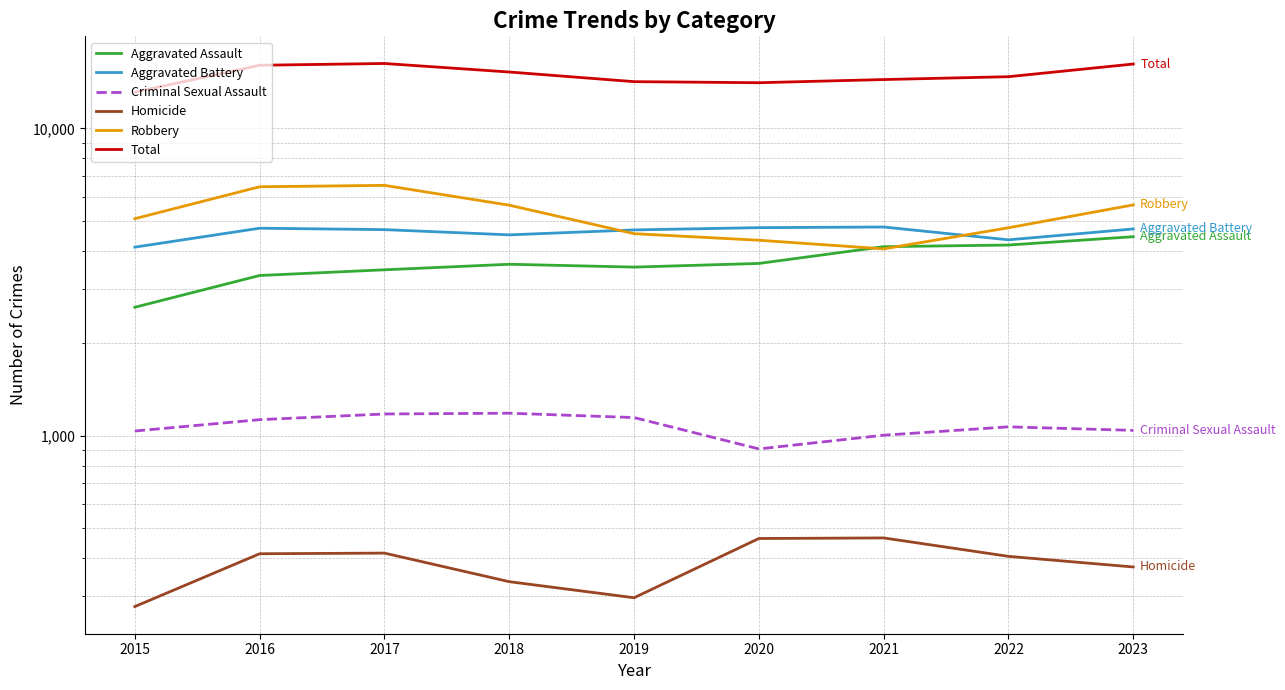

Which series has the largest total across all categories?

Total